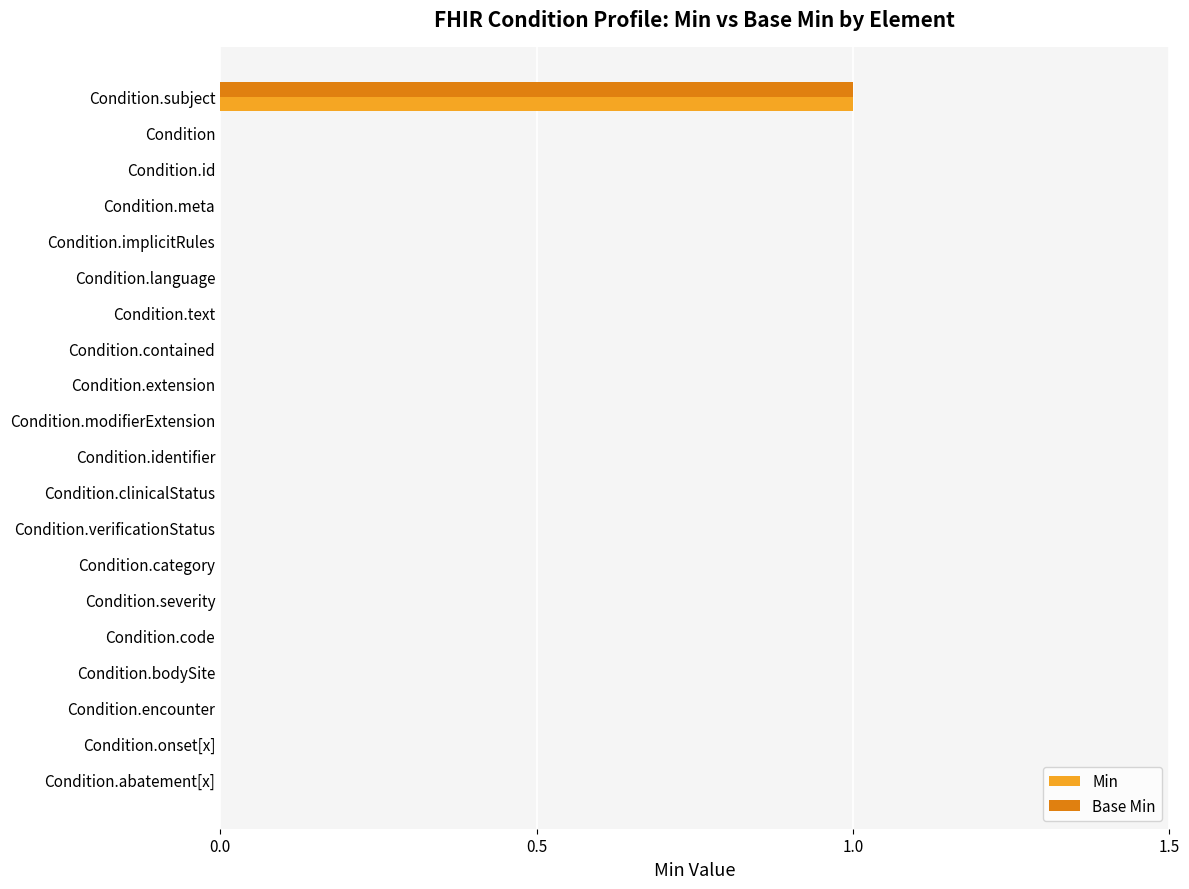

Is it true that Base Min equals -1 at Condition.language?

False